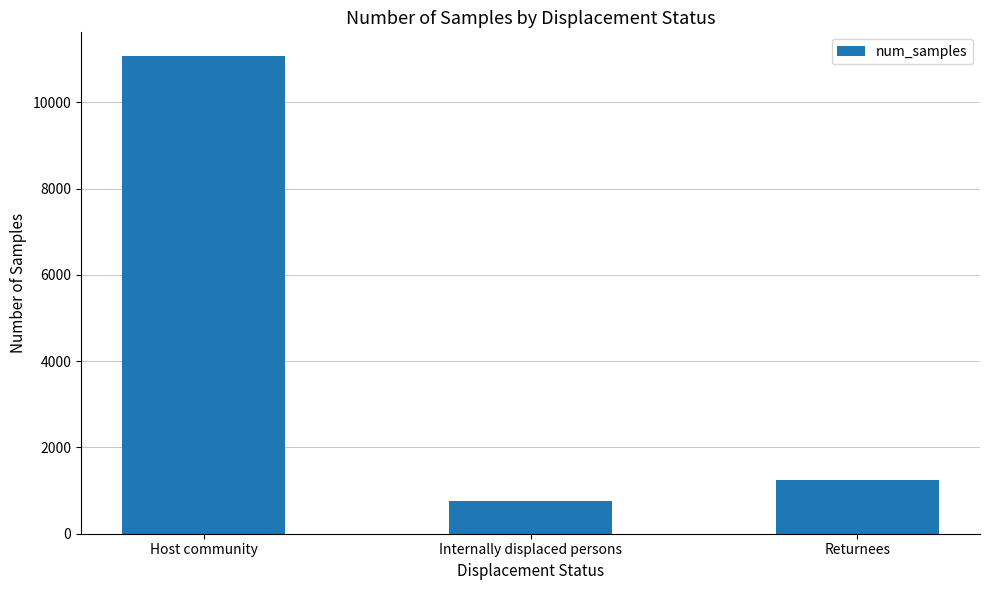

At which category does the chart reach its peak across all series?

Host community